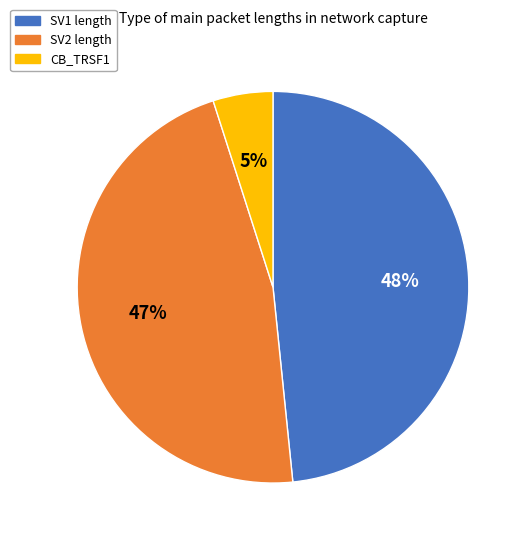

Which category has the biggest portion of the pie?

SV1 length